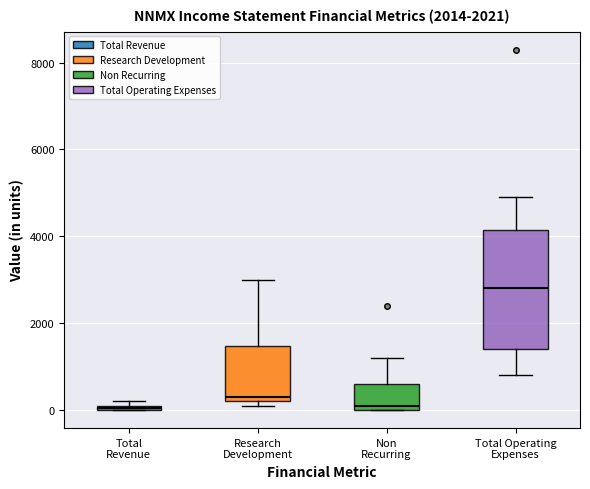

Where does the median line of the box for Non Recurring sit on the y-axis? The values are not printed on the chart, so give them approximately, as read against the axis.

200